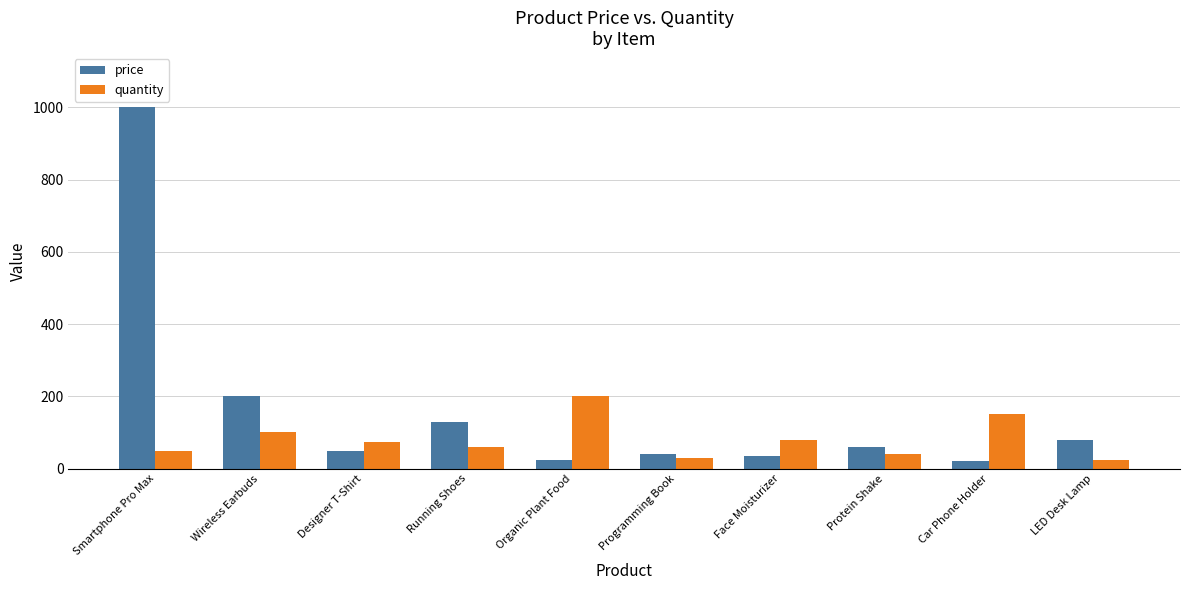

What is the label of the 6th bar from the left?

Programming Book